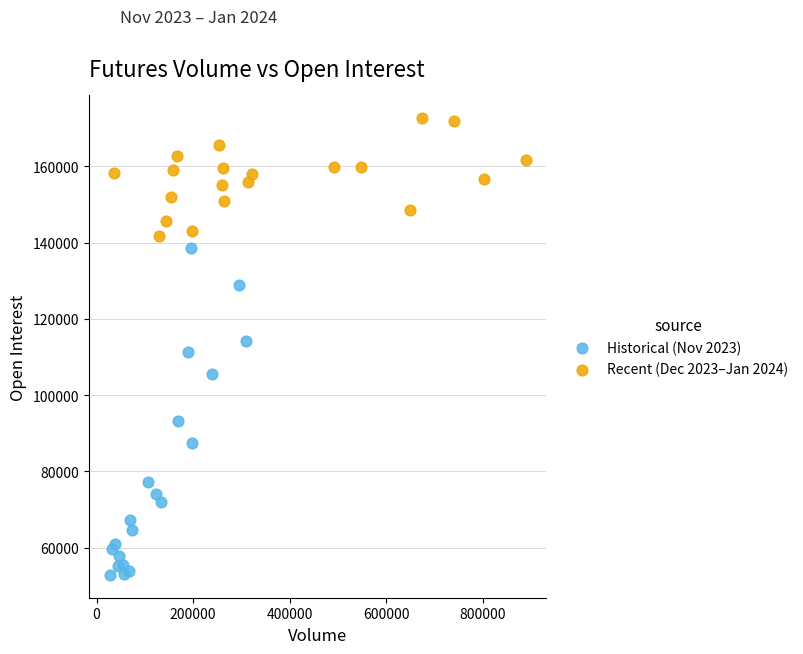

Which series has the largest Y range (max minus min)?

Historical (Nov 2023)